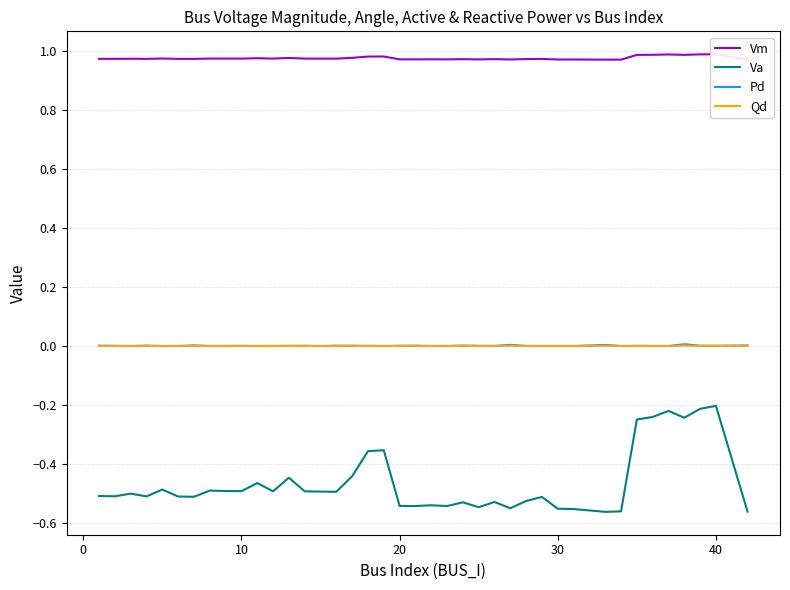

How many lines are shown in the chart?

4